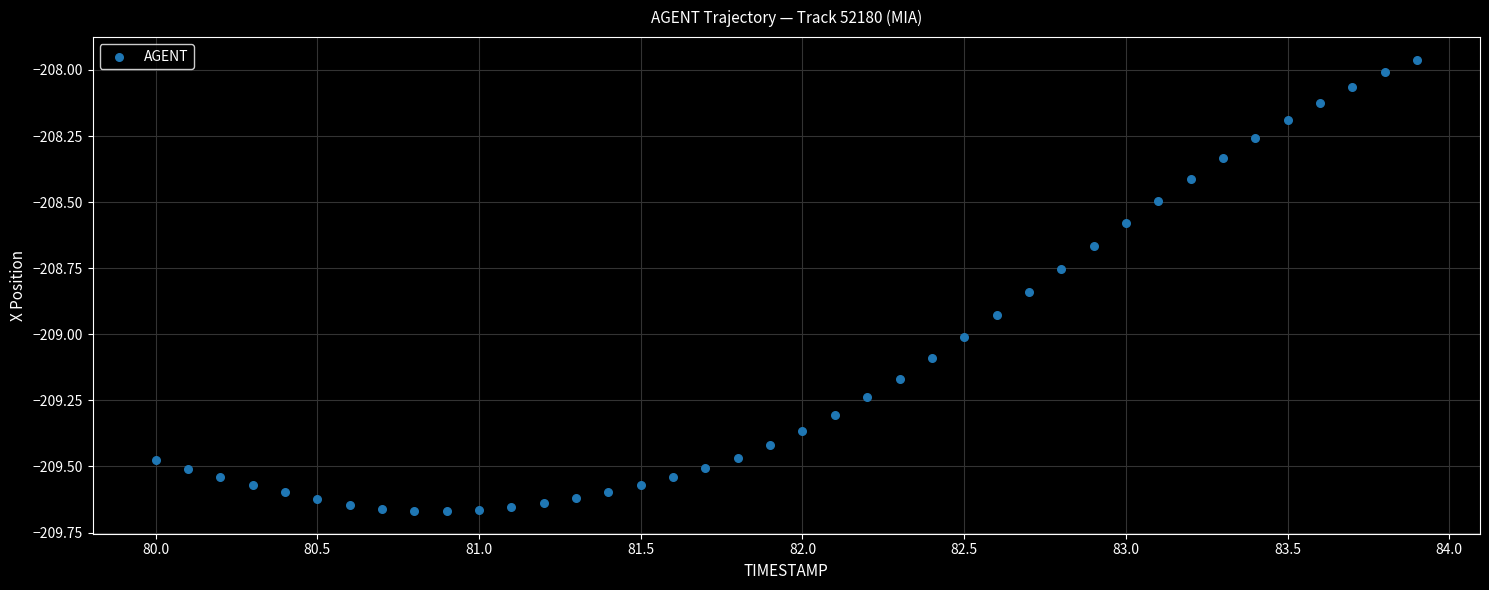

What is the range of X values (max minus min)?

3.9